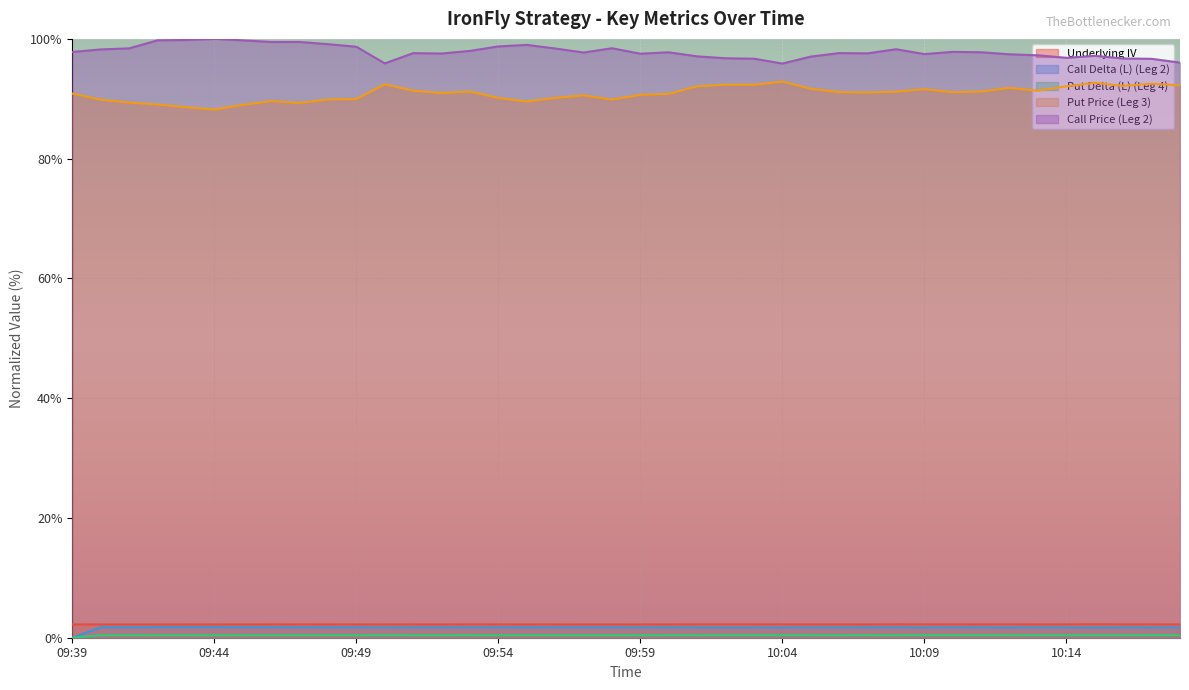

At 10:18, list the series in order from smallest to largest.

Put Delta (L) (Leg 4), Call Delta (L) (Leg 2), Underlying IV, Put Price (Leg 3), Call Price (Leg 2)